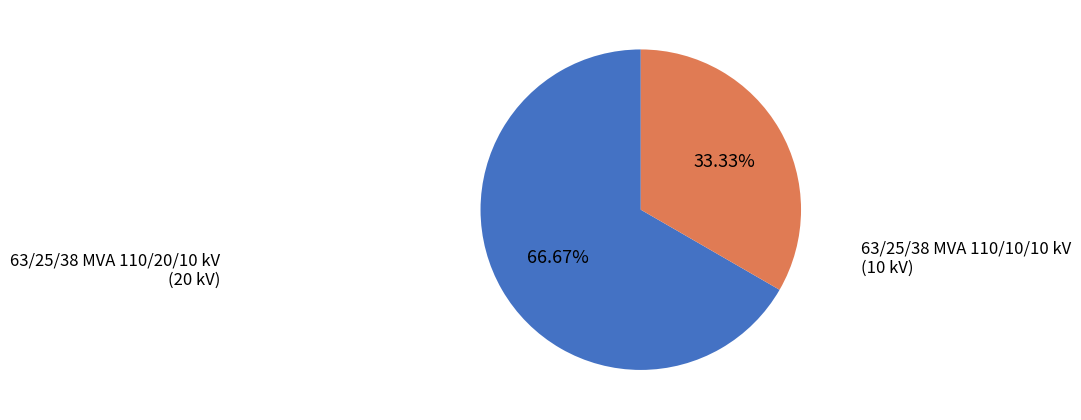

Is there a majority slice in this chart?

Yes